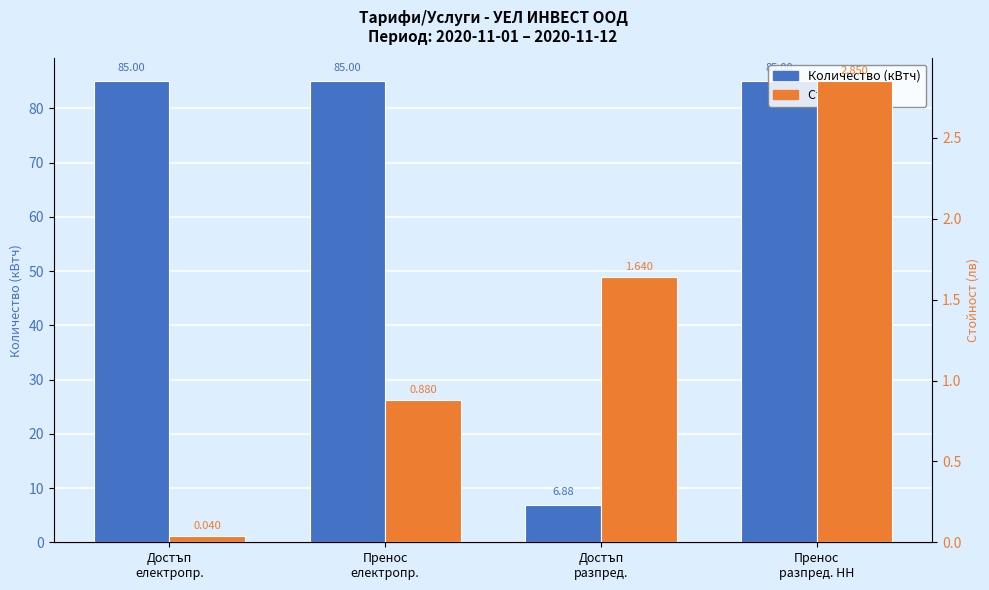

At which label is Количество (кВтч) closest to 45?

Достъп
разпред.